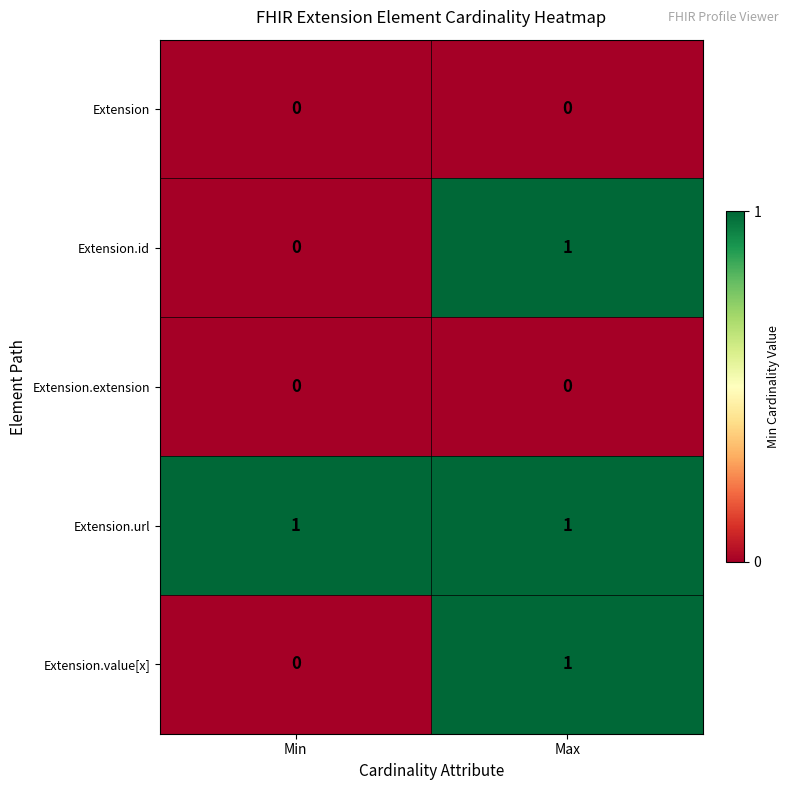

Reading left to right, transcribe all the data shown in this chart.

Extension: Min=0	Max=0
Extension.id: Min=0	Max=1
Extension.extension: Min=0	Max=0
Extension.url: Min=1	Max=1
Extension.value[x]: Min=0	Max=1